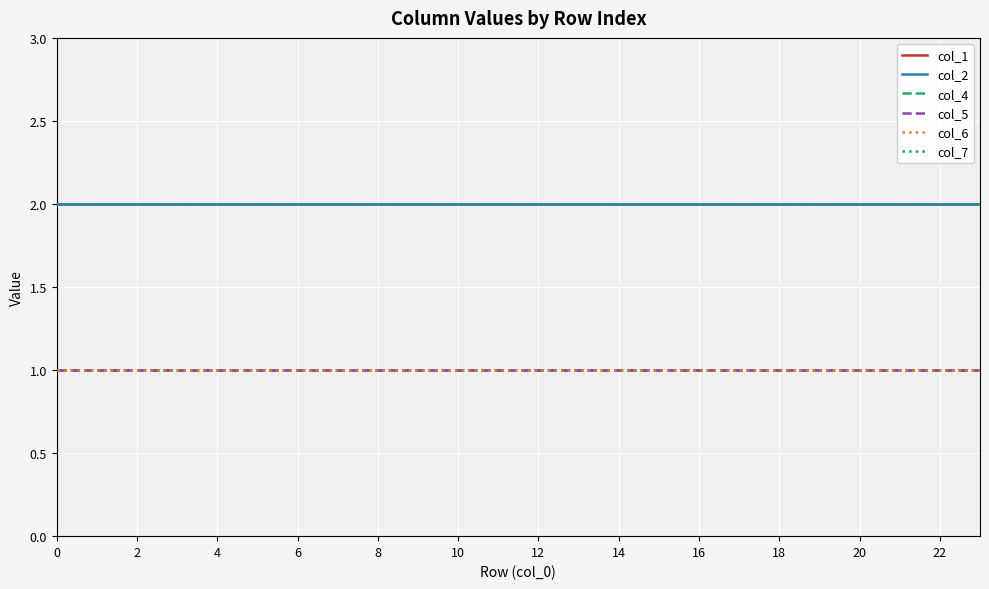

True or false: col_7 and col_1 intersect in this chart.

False